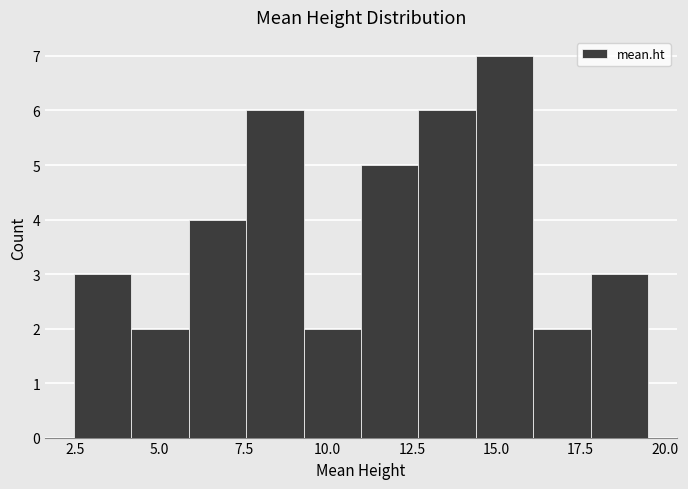

Around what value on the x-axis is the tallest bar? Give the approximate position of its centre, as read against the axis.

15.0